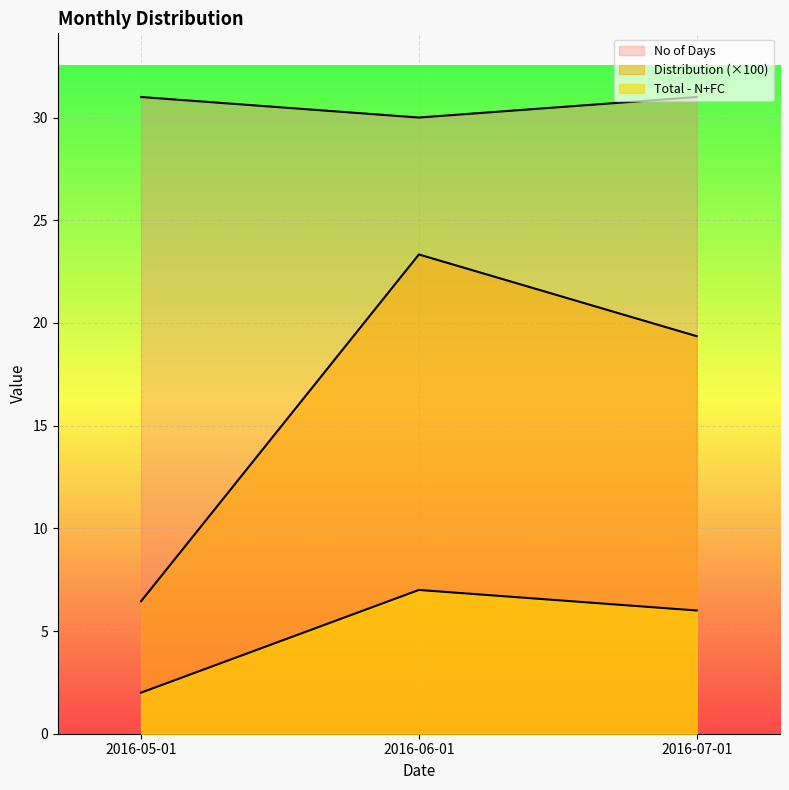

What is the label of the 2nd point from the left?

2016-06-01